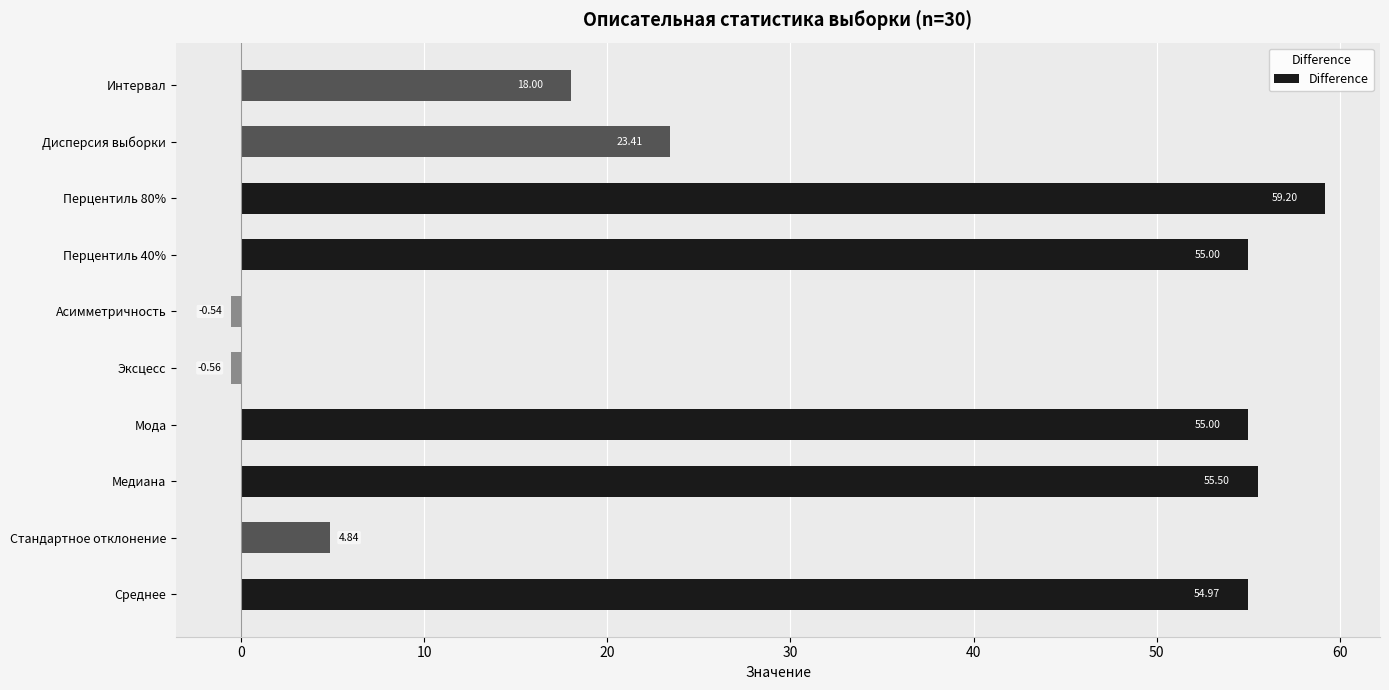

Are the bars grouped side by side (vs. stacked)?

No